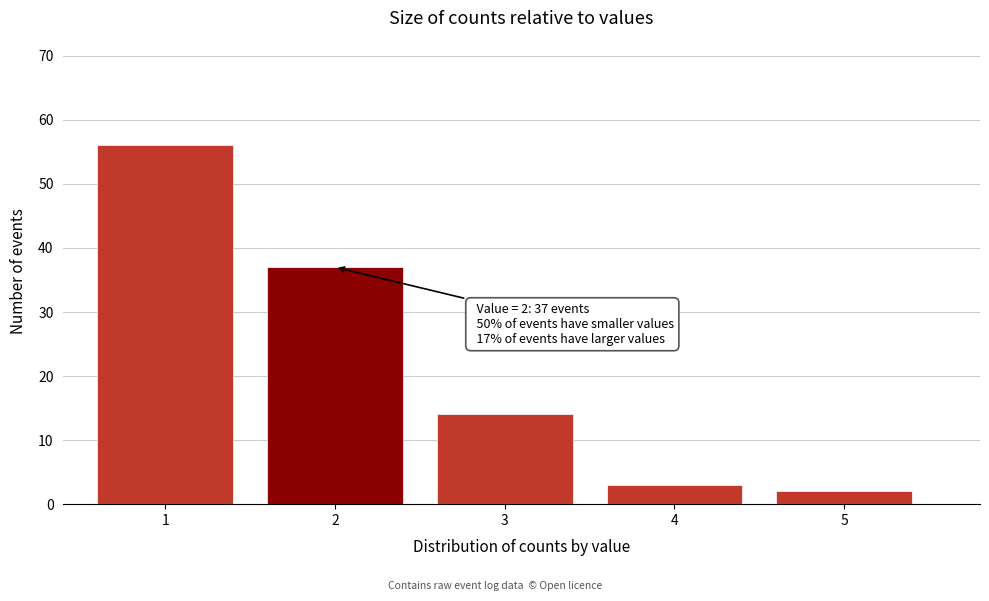

Reading left to right, what are all the values shown in this chart?

56	37	14	3	2